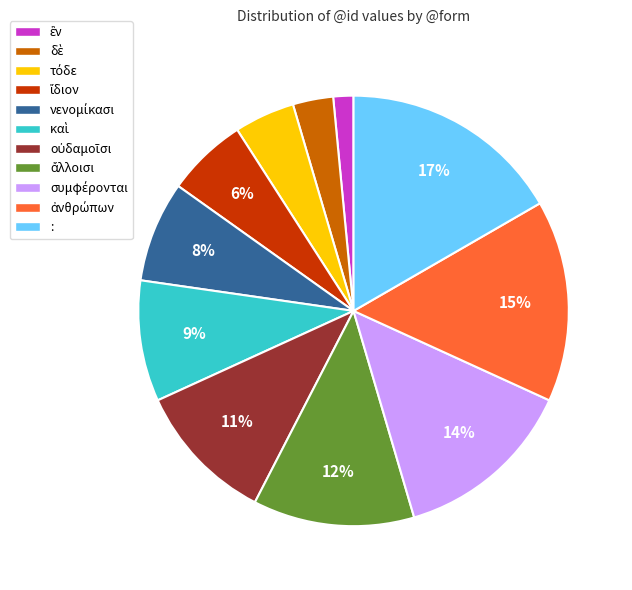

What is the largest slice in the pie chart?

: